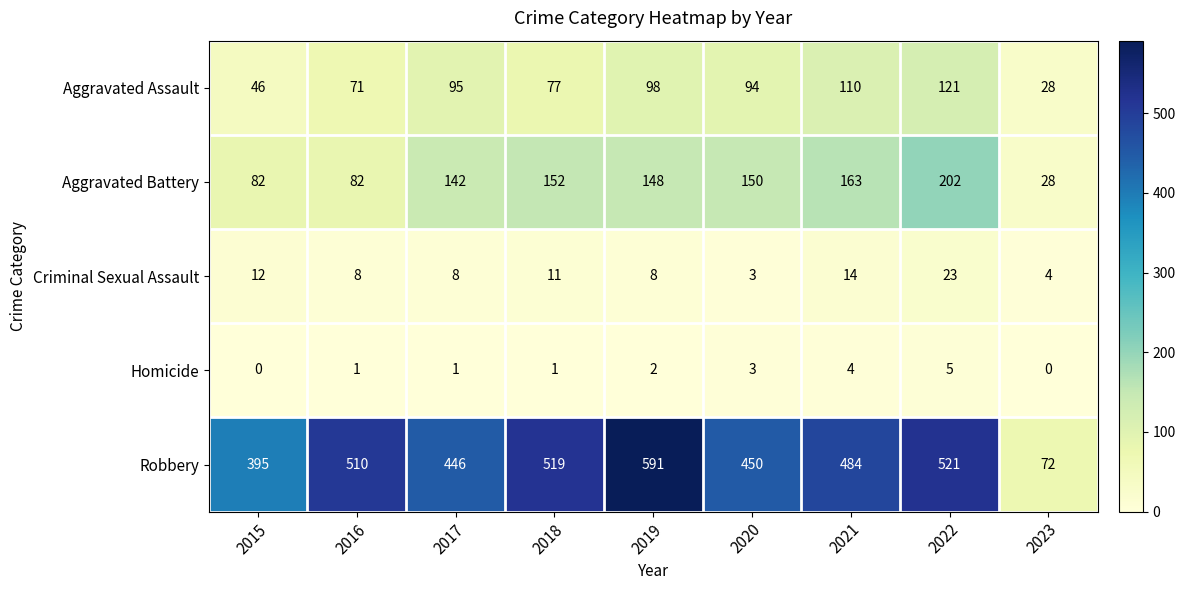

What is the difference between the maximum and minimum values in the Criminal Sexual Assault series?

20